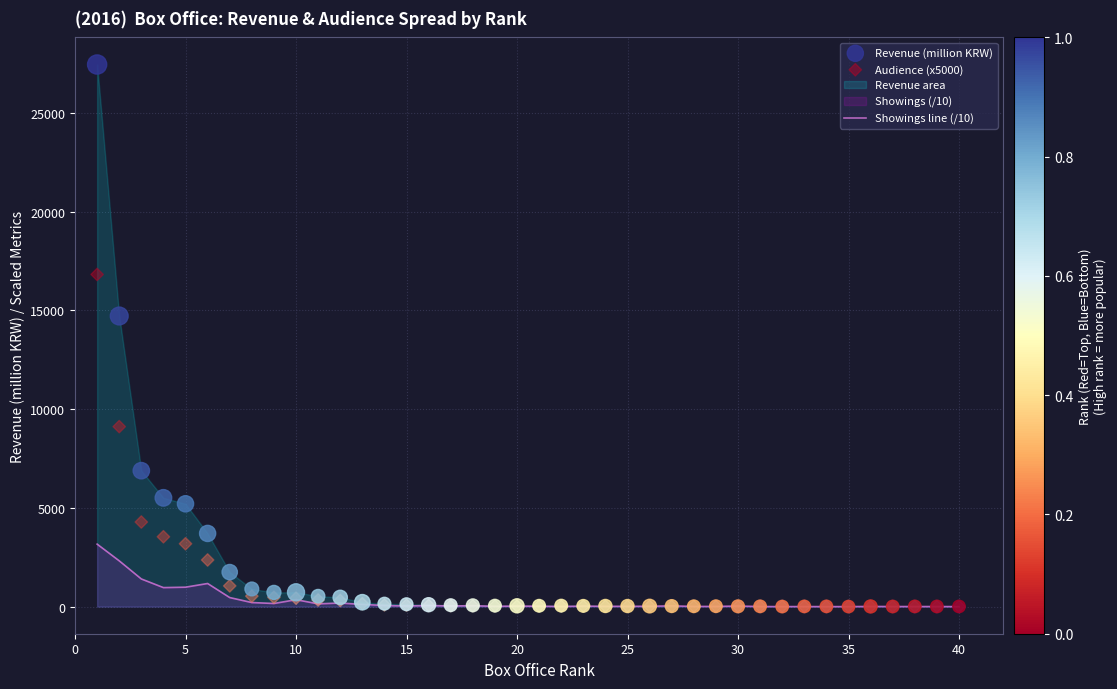

Which series reaches the minimum Y coordinate?

Showings line (/10)